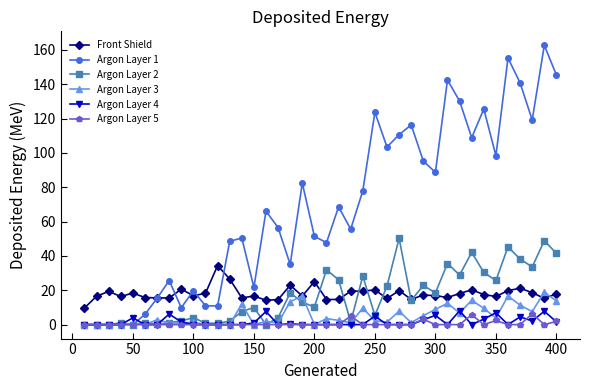

In Argon Layer 2, how many points are higher than both neighbors (excluding endpoints)?

13